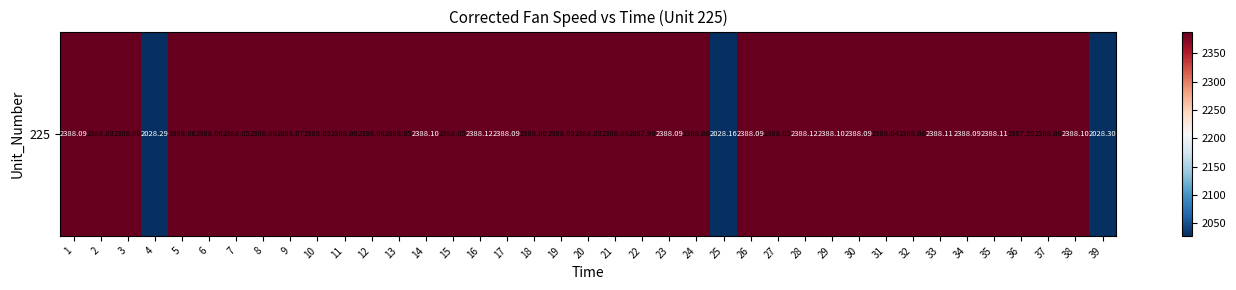

What is the smallest value displayed?

2028.2